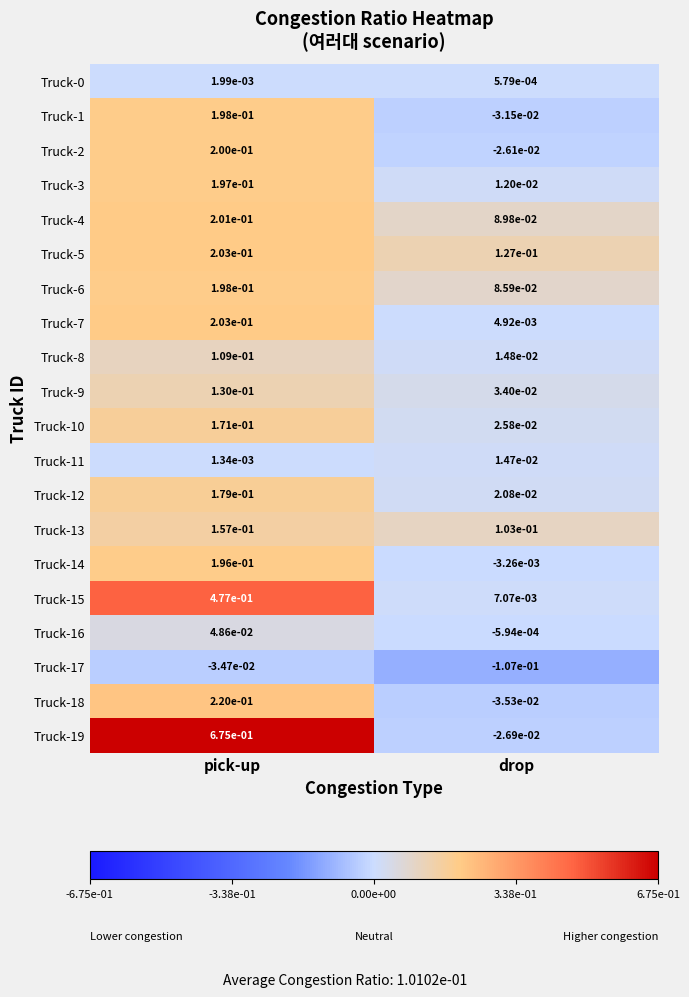

Is the value of Truck-3 at drop greater than the value of Truck-5 at drop?

No